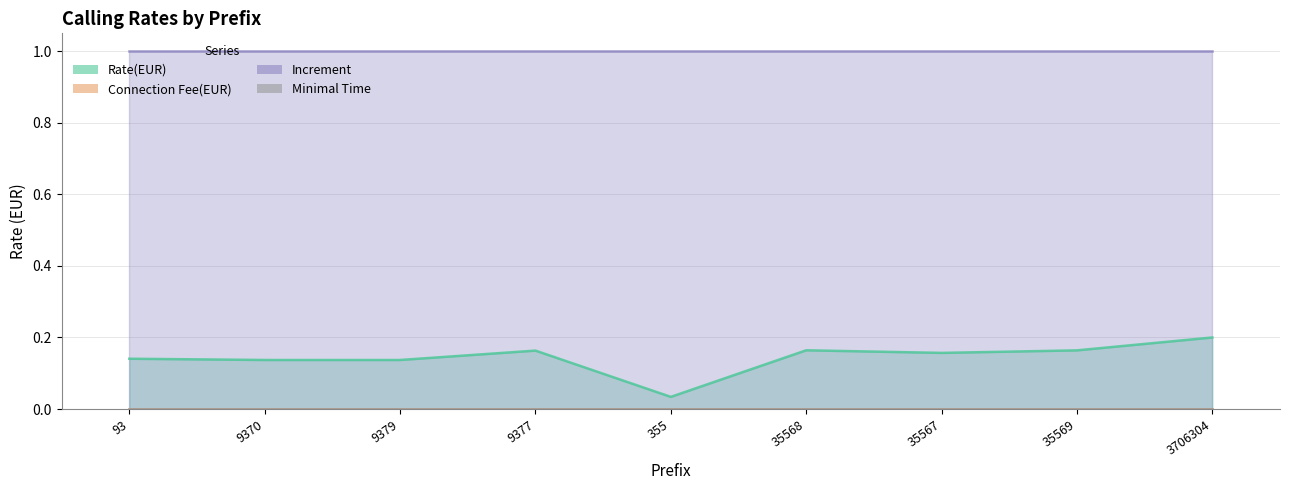

Rank the categories by Increment value from lowest to highest.

93, 9370, 9379, 9377, 355, 35568, 35567, 35569, 3706304